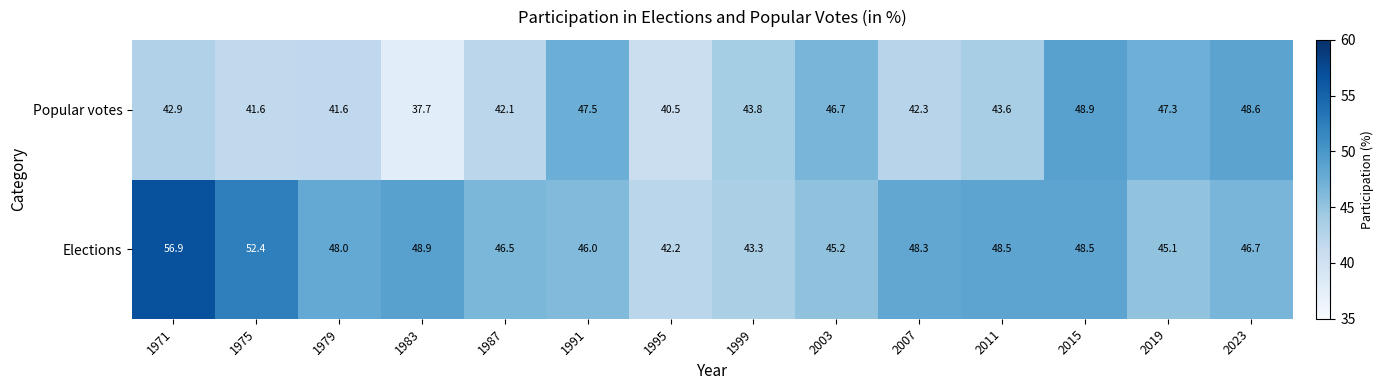

Which series has the largest total across all categories?

Elections